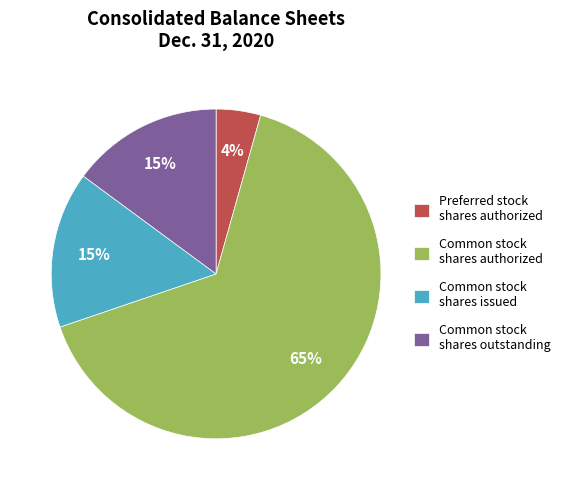

Count the number of slices in the pie.

4